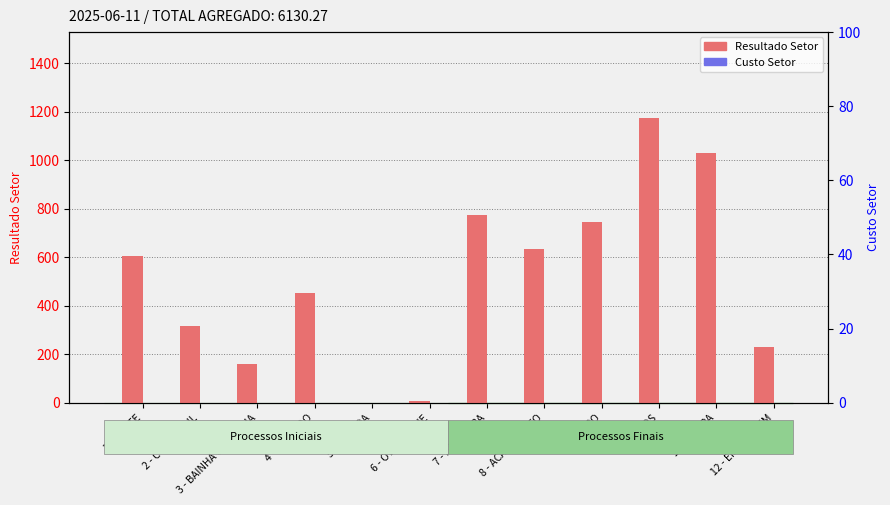

Rank the series by their average value, from lowest to highest.

Custo Setor, Resultado Setor